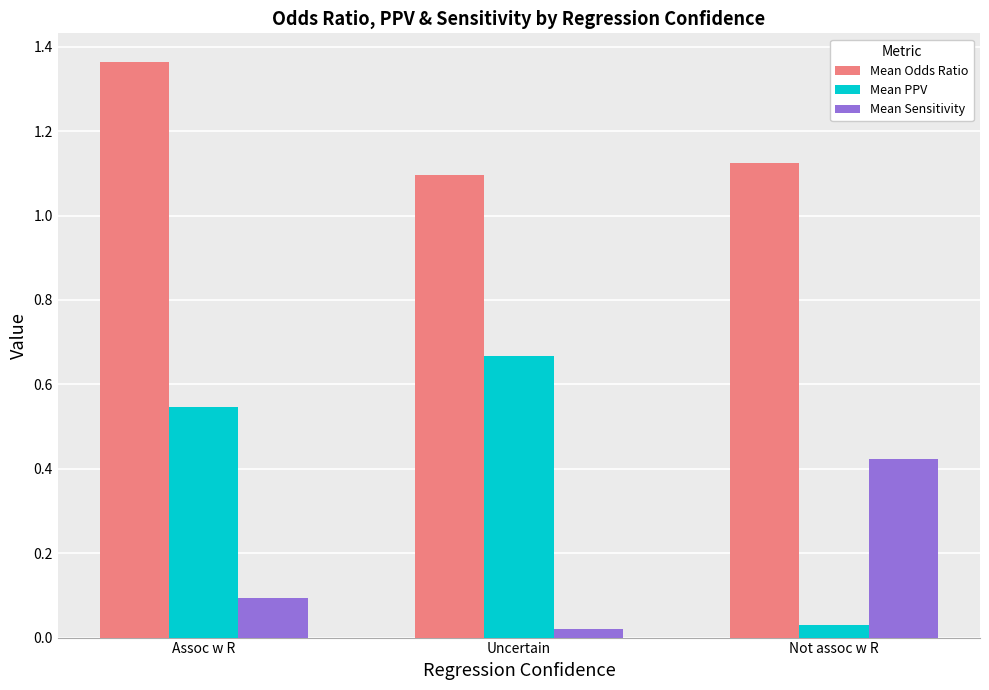

The Mean Sensitivity series shows 0.2 at Assoc w R. True or false?

False